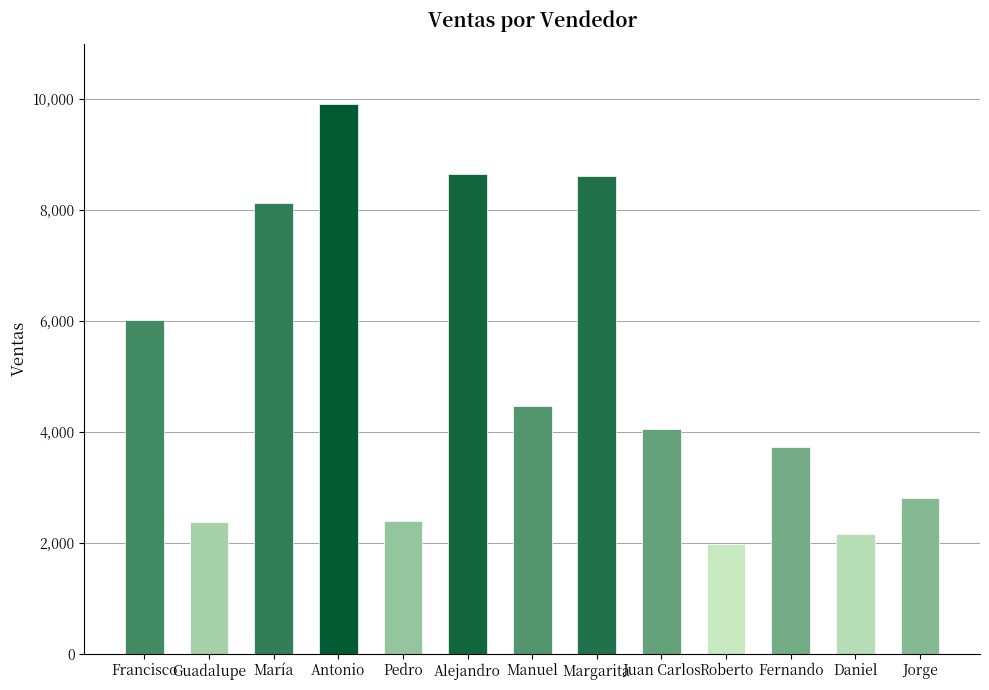

What is the change in value from Manuel to Roberto?

-2487